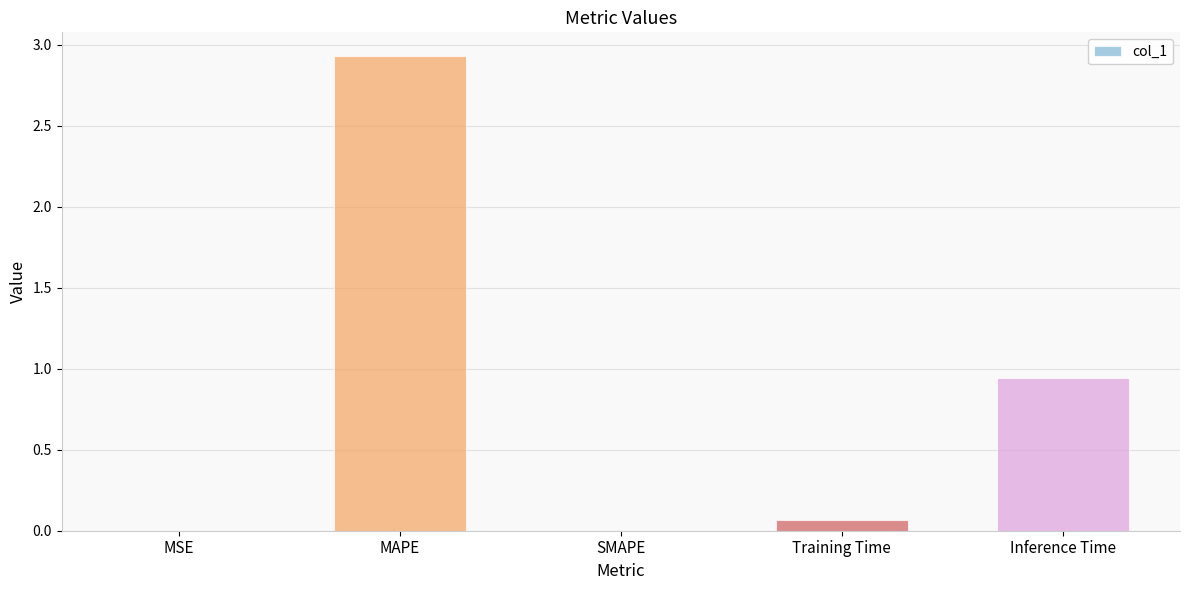

Which has a higher value, MAPE or Training Time?

MAPE